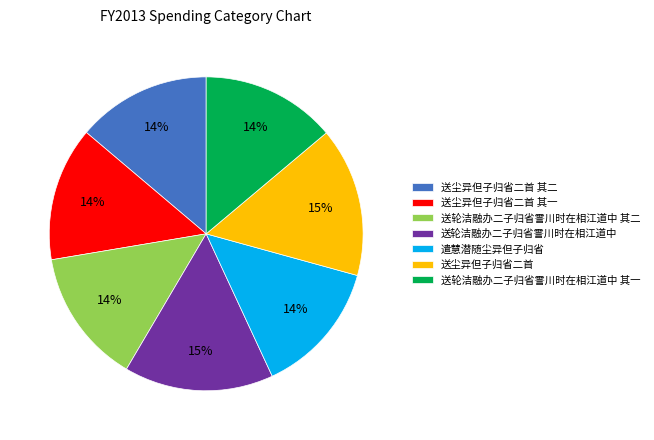

To the nearest percent, what is the combined percentage of 送尘异但子归省二首 其二 and 送轮洁融办二子归省霅川时在相江道中 其一?

28%